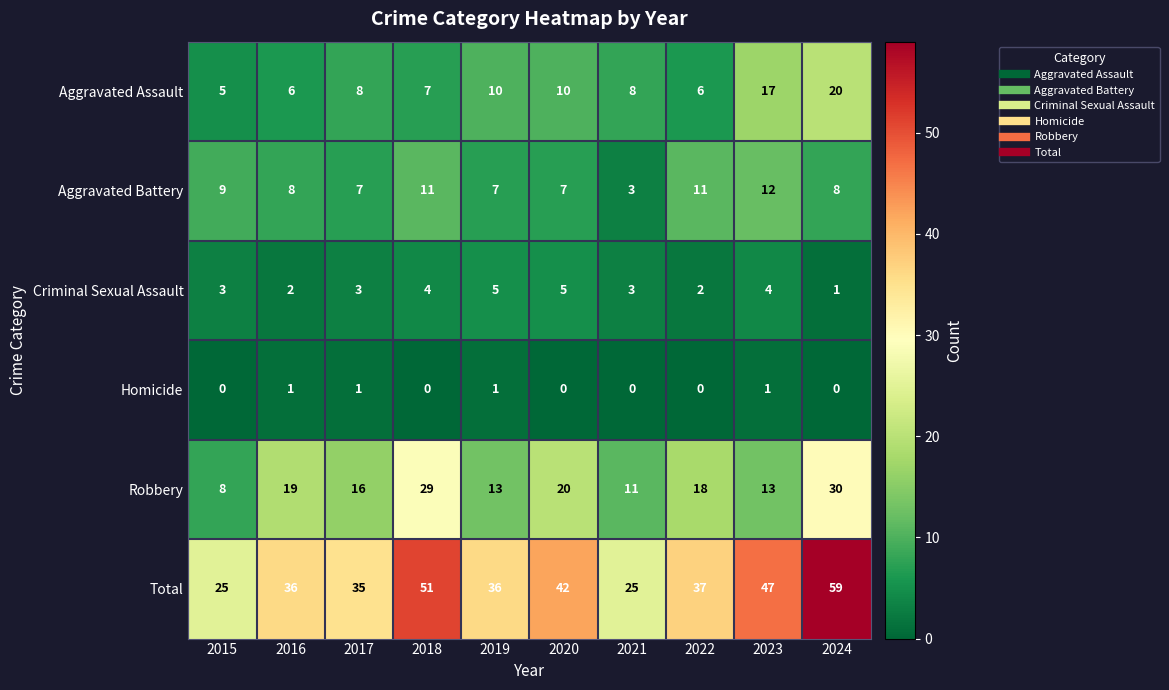

Which category has the highest value across all series?

2024